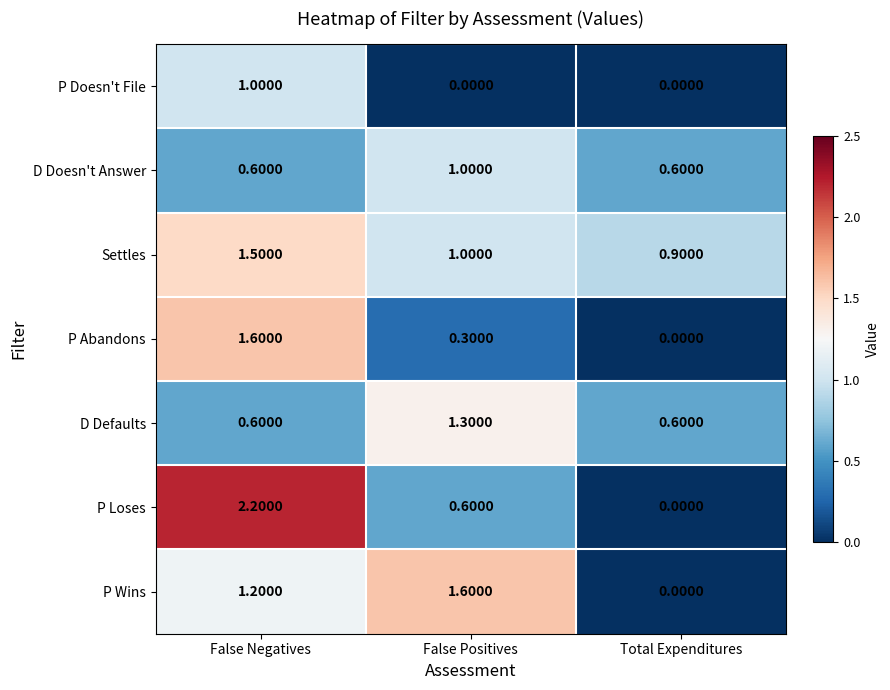

Where is P Loses nearest to the value 1?

False Positives